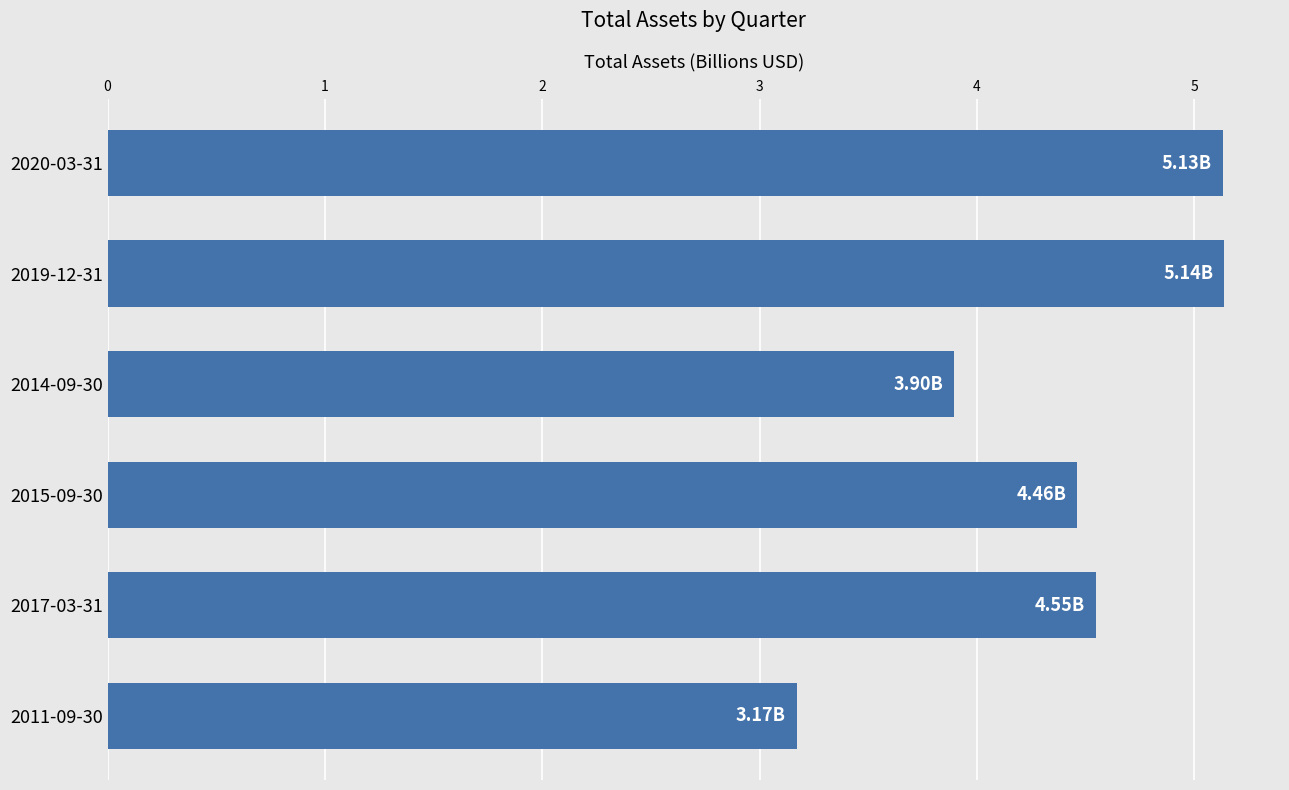

What is the difference between the maximum and second lowest values?

1.2